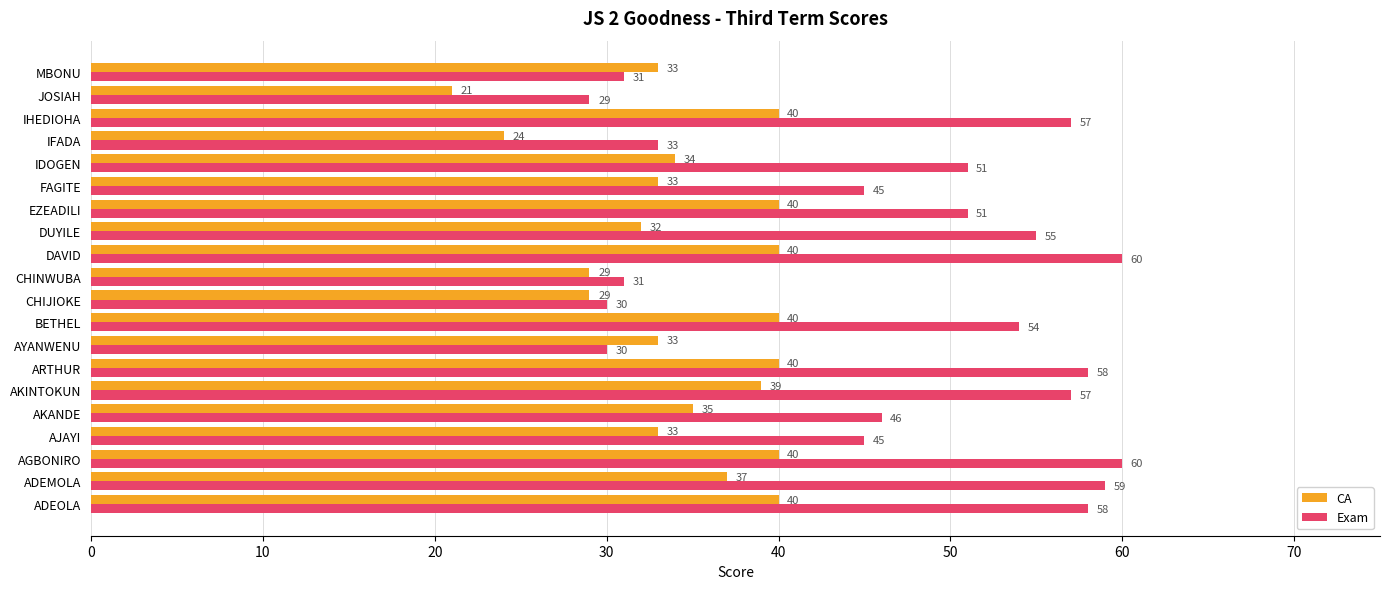

At how many categories does at least one series exceed 52?

9